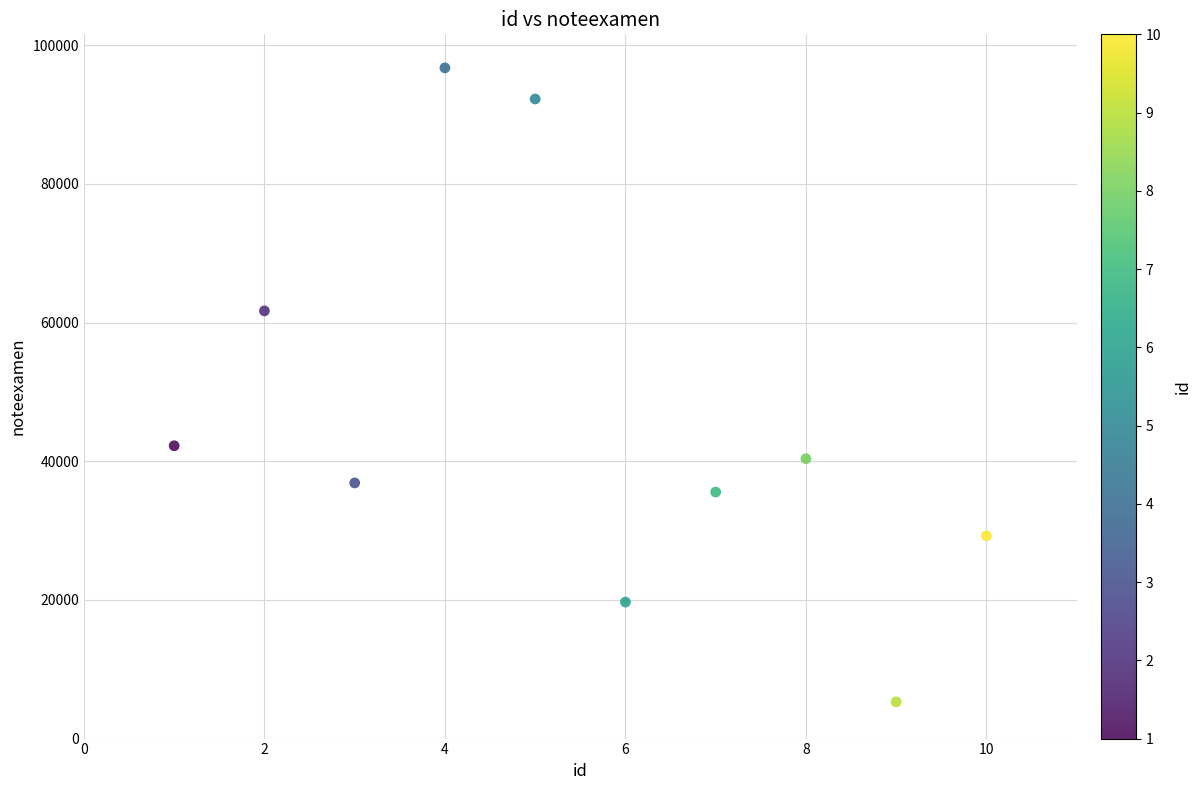

What Y value in the scatter plot is closest to 51015?

42230